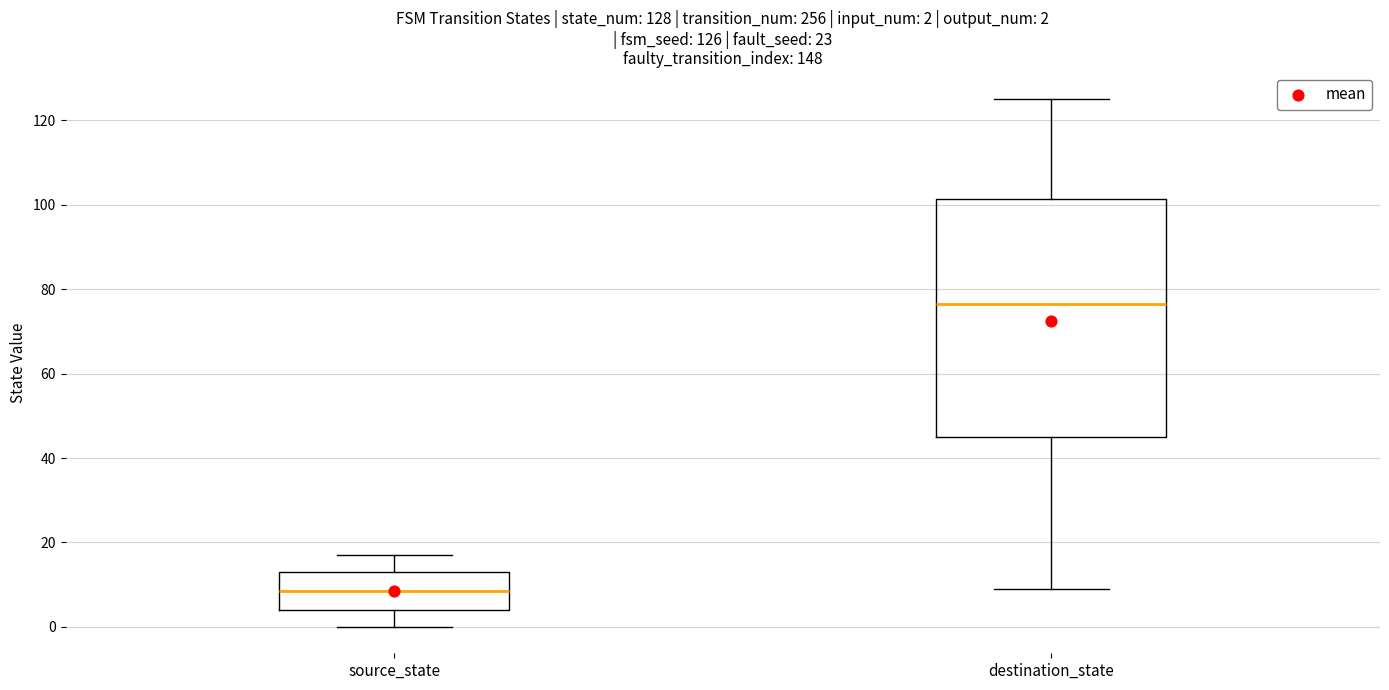

Which box's median line is the highest?

destination_state